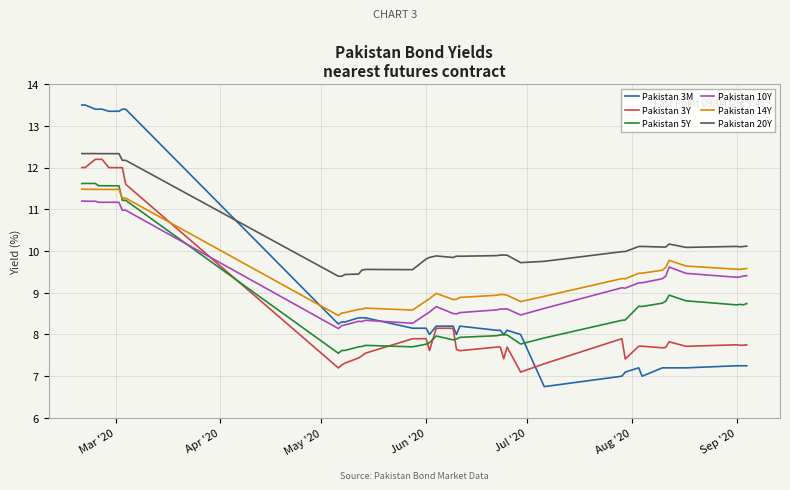

True or false: Pakistan 10Y and Pakistan 20Y intersect in this chart.

False